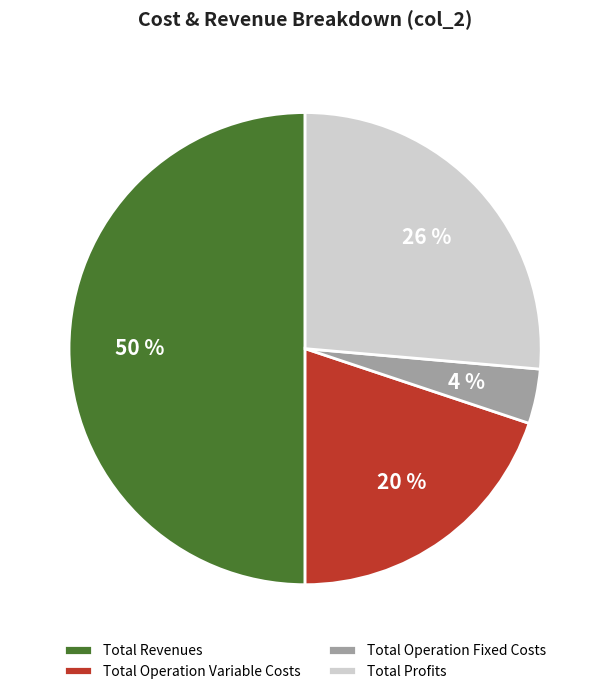

Which slice is the smallest?

Total Operation Fixed Costs